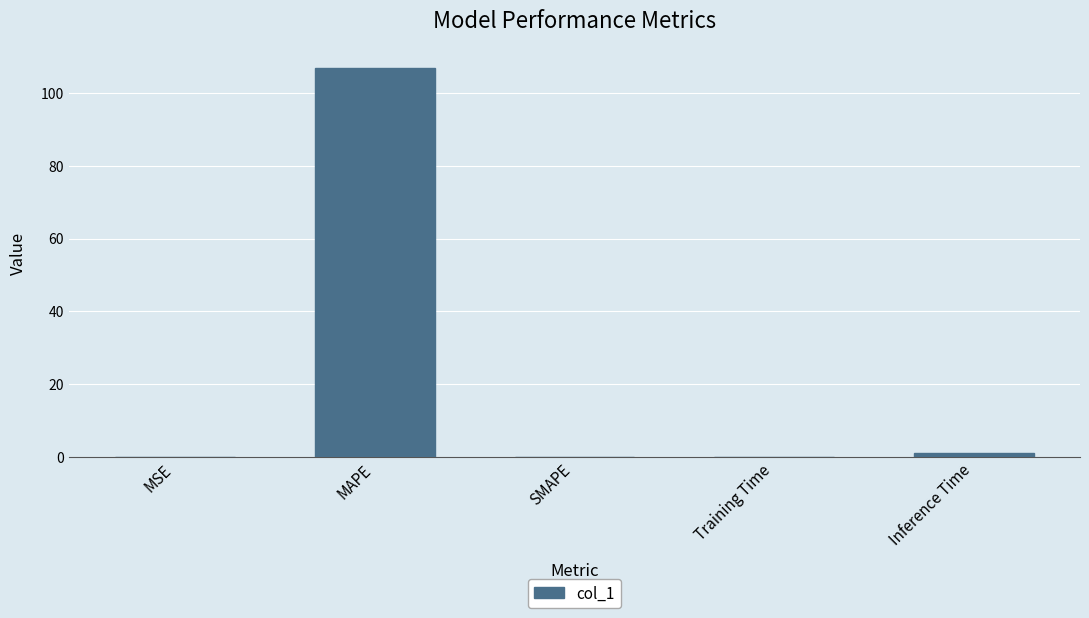

What is the maximum value shown in the chart?

106.9